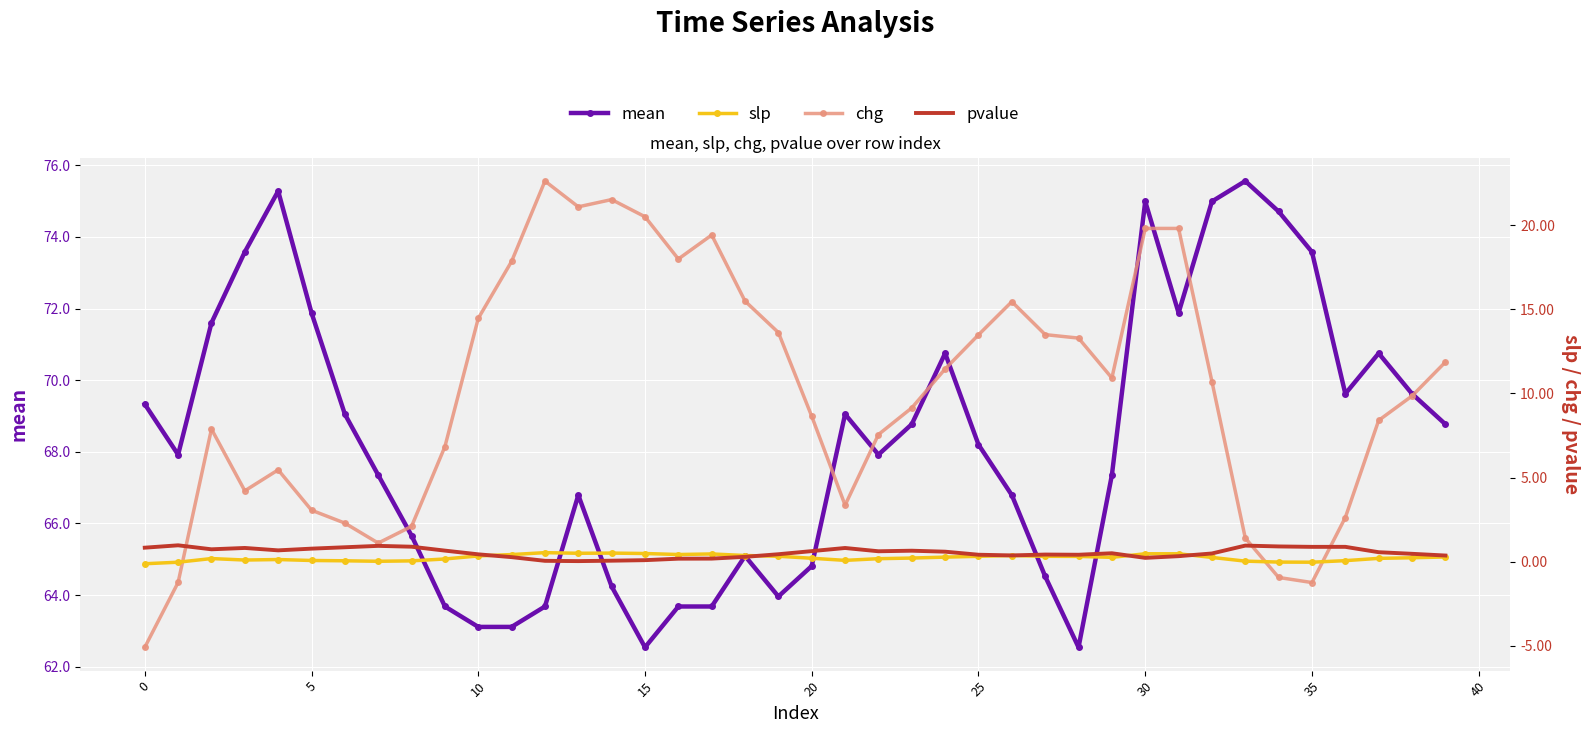

What is the difference between the maximum and second lowest values in the chg series?

23.9